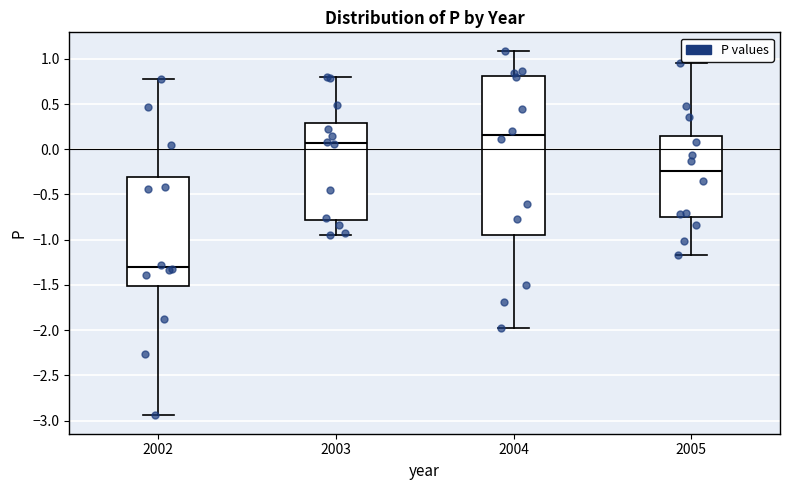

Reading left to right, read every box against the y-axis: the position of its median line, the range the box covers, and the ends of its whiskers. The values are not printed on the chart, so give them approximately, as read against the axis.

2002: median -1.30, box -1.50 to -0.30, whiskers -2.95 to 0.80
2003: median 0.05, box -0.80 to 0.30, whiskers -0.95 to 0.80
2004: median 0.15, box -0.95 to 0.80, whiskers -2.00 to 1.10
2005: median -0.25, box -0.75 to 0.15, whiskers -1.15 to 0.95